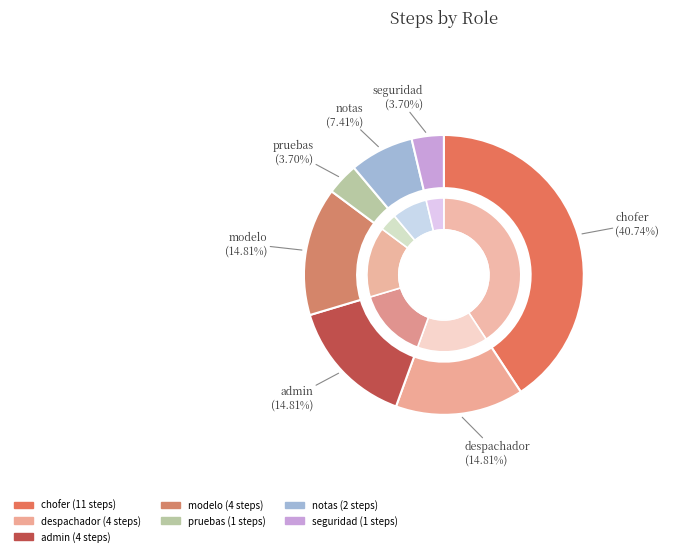

Approximately how many times larger is the value at pruebas compared to despachador?

0.2